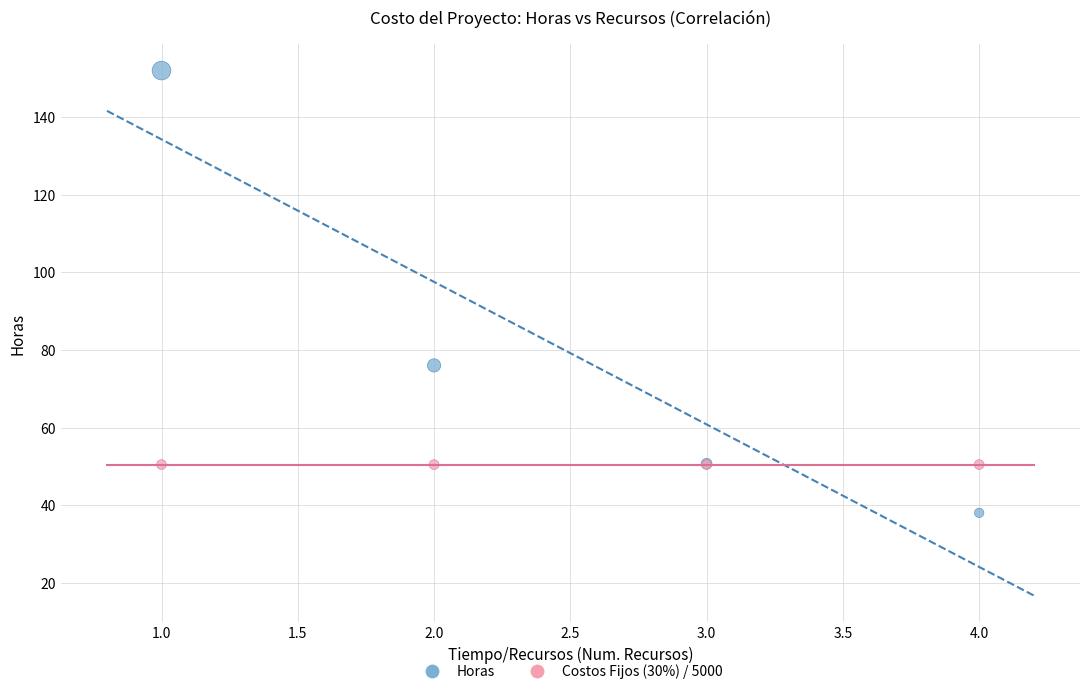

Which series contains the highest Y value?

Horas